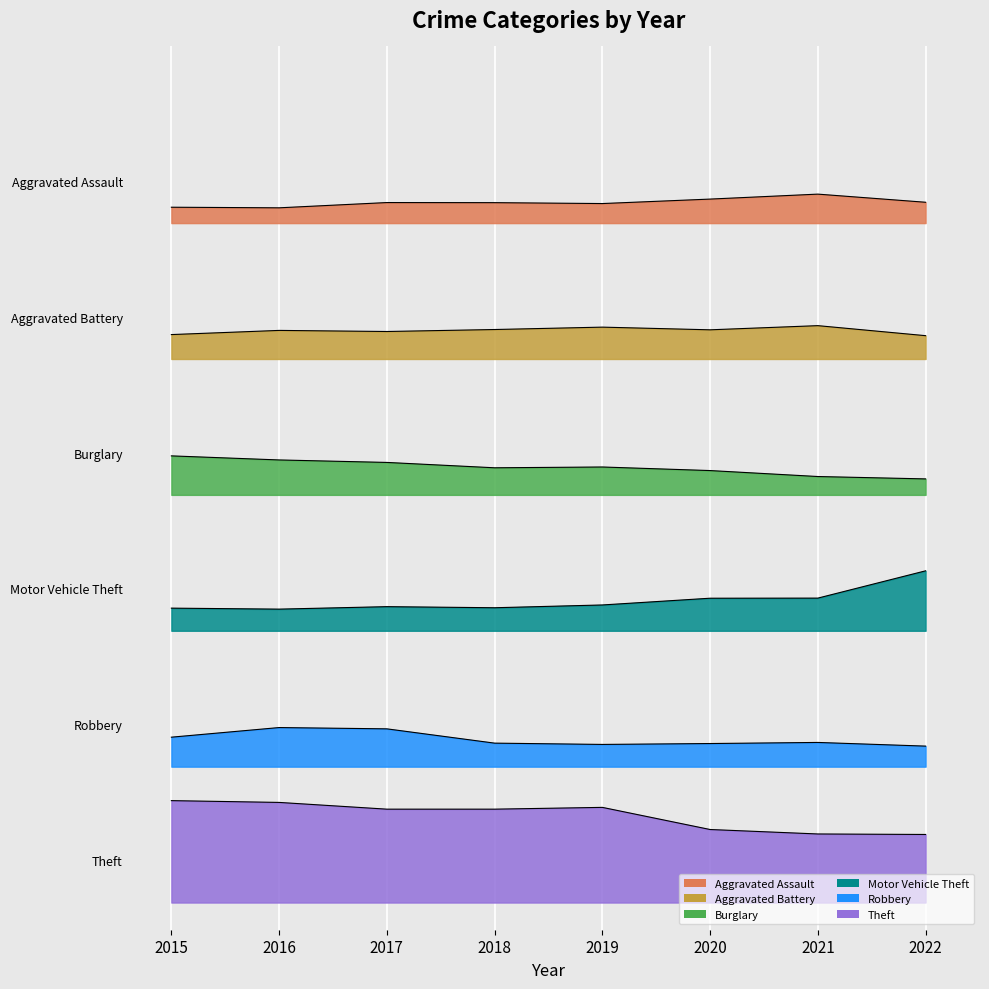

The Theft series shows 900.0 at 2015. True or false?

True